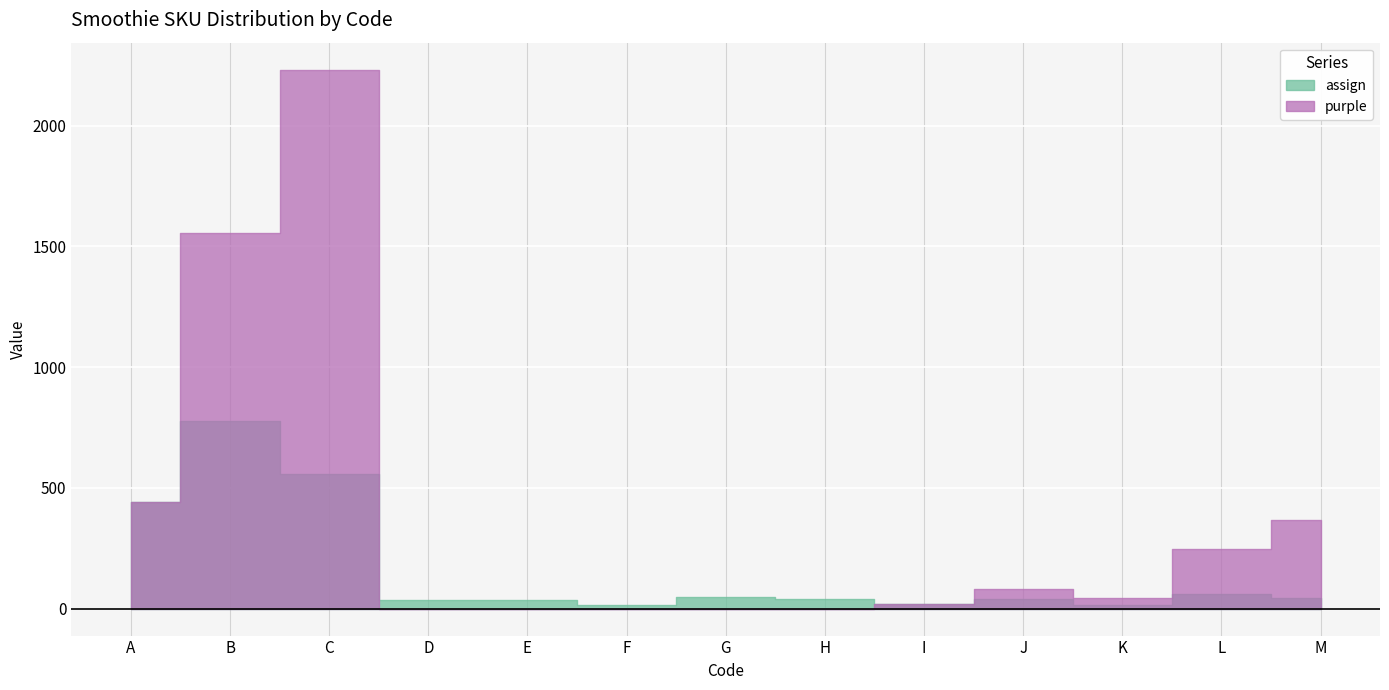

How many data points does each series have?

13